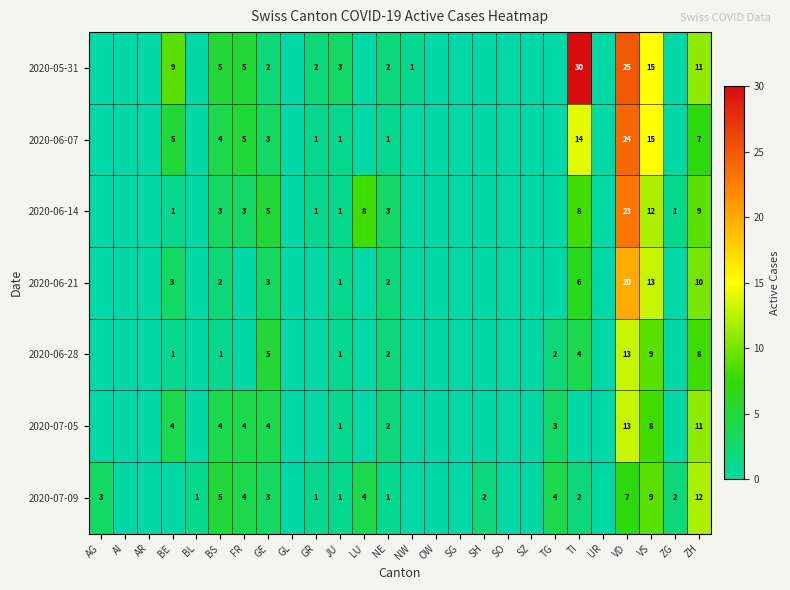

Is it true that 2020-07-05 equals 6 at BE?

False